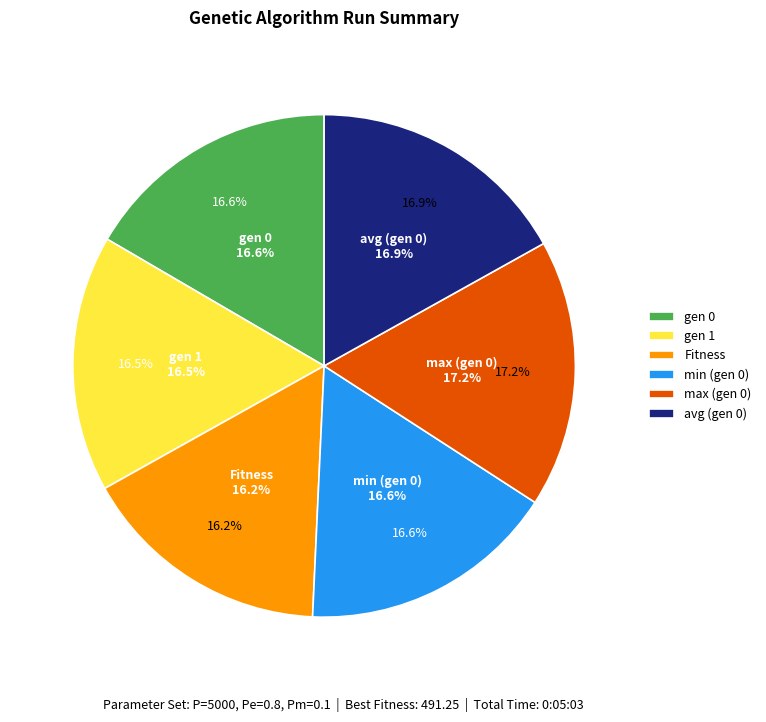

To the nearest percent, what is the combined percentage of gen 0 and max (gen 0)?

34%